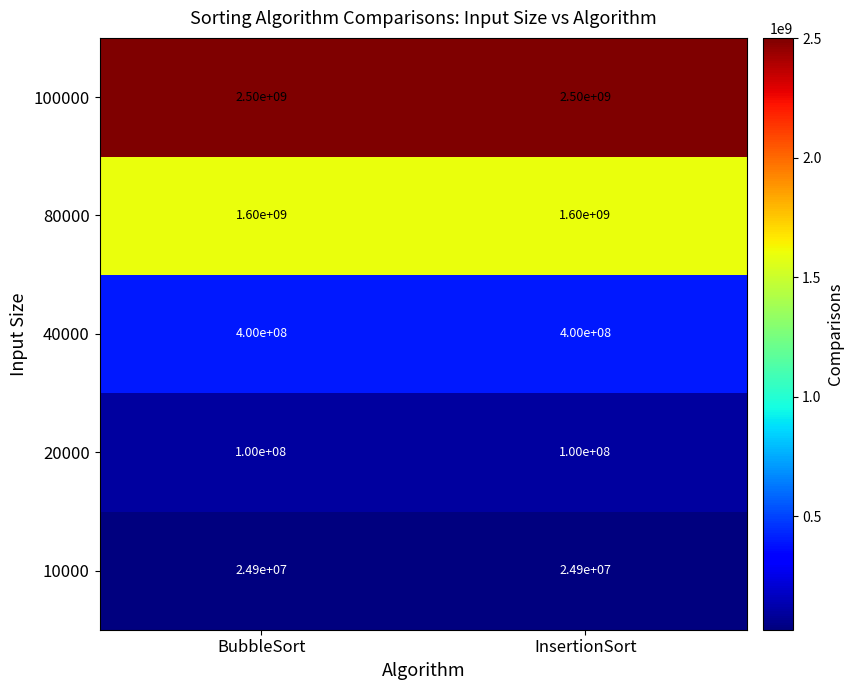

Which series has the largest total across all categories?

100000